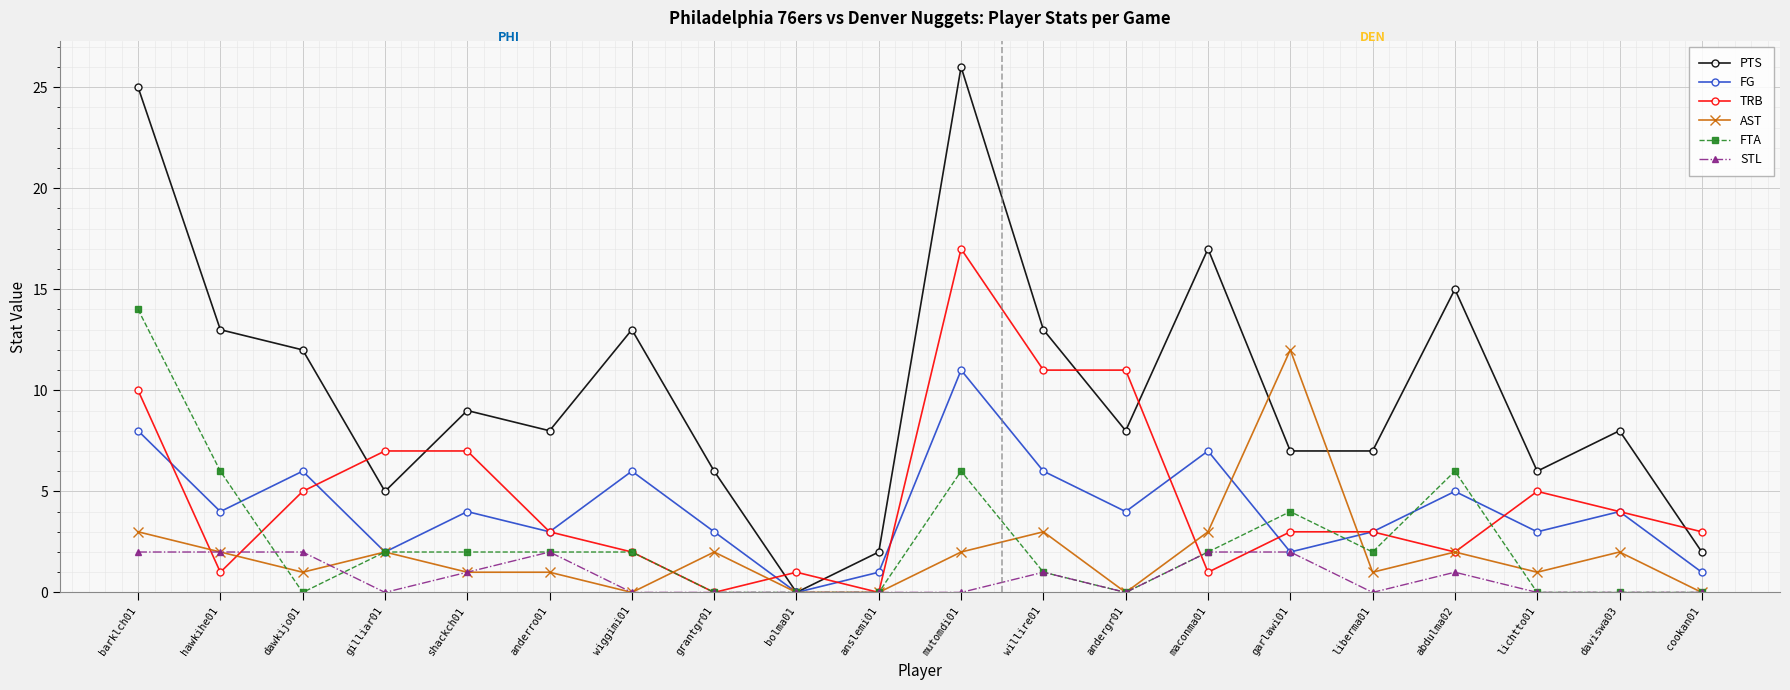

What are all the series names shown in the legend?

PTS, FG, TRB, AST, FTA, STL